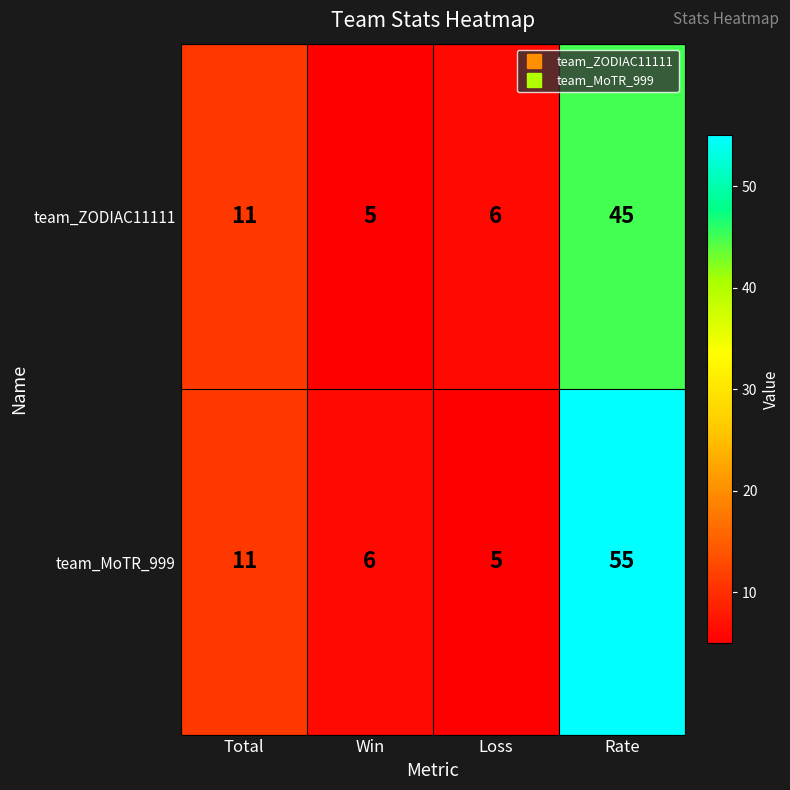

What is the maximum value shown in the chart?

55